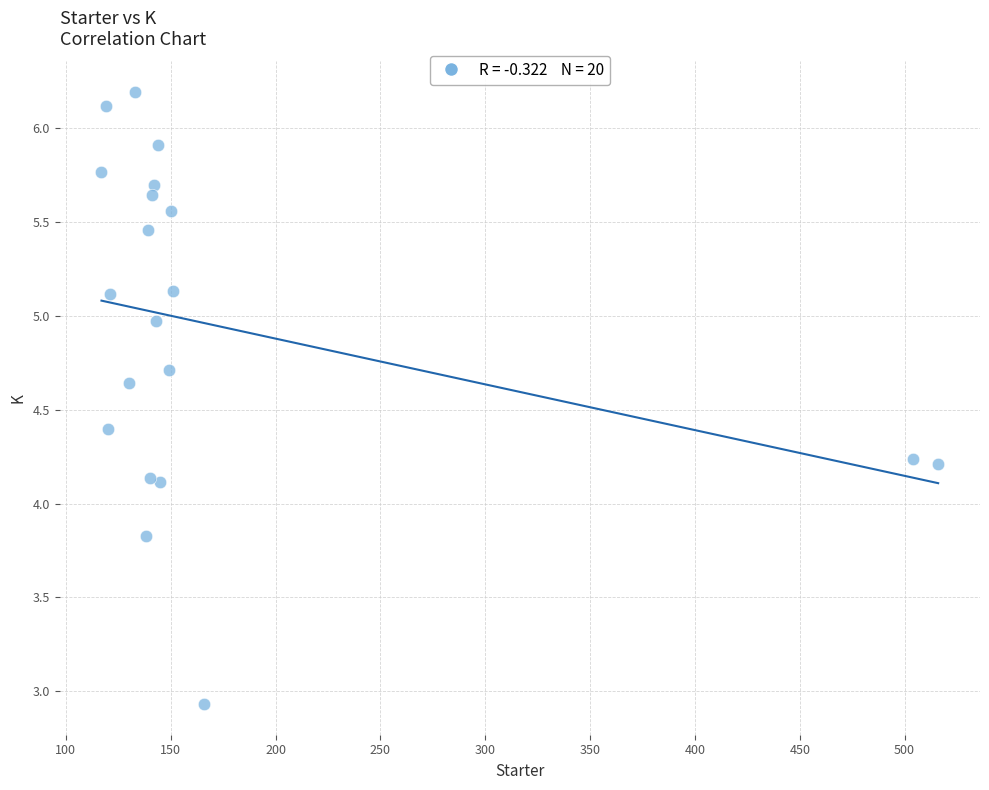

What is the range of X values (max minus min)?

399.0